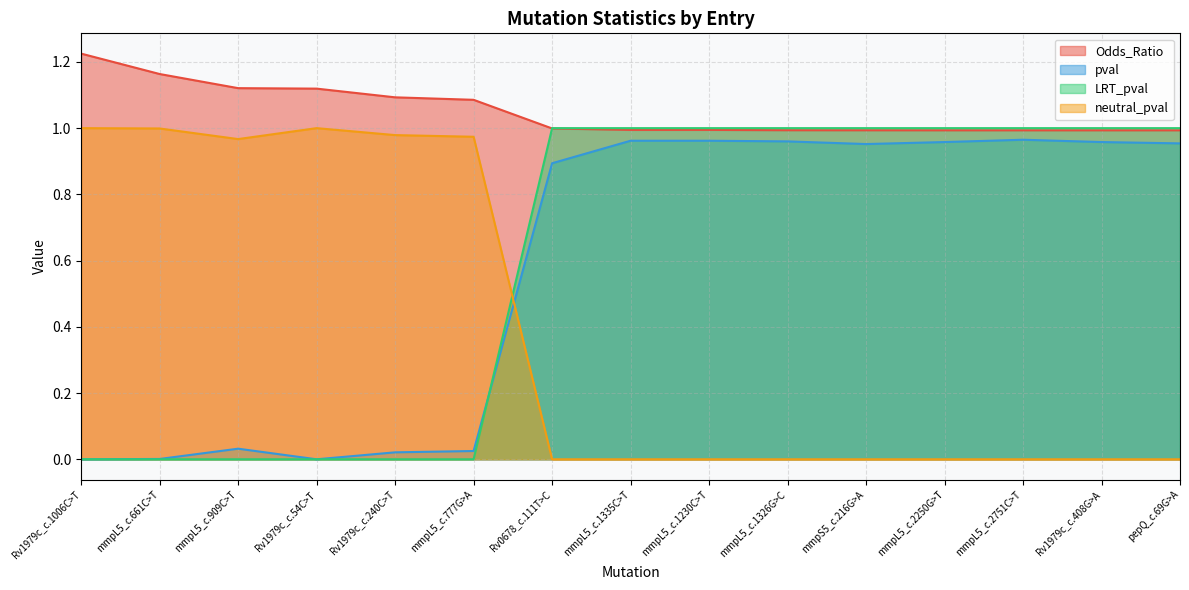

Which series has the widest spread of values?

neutral_pval